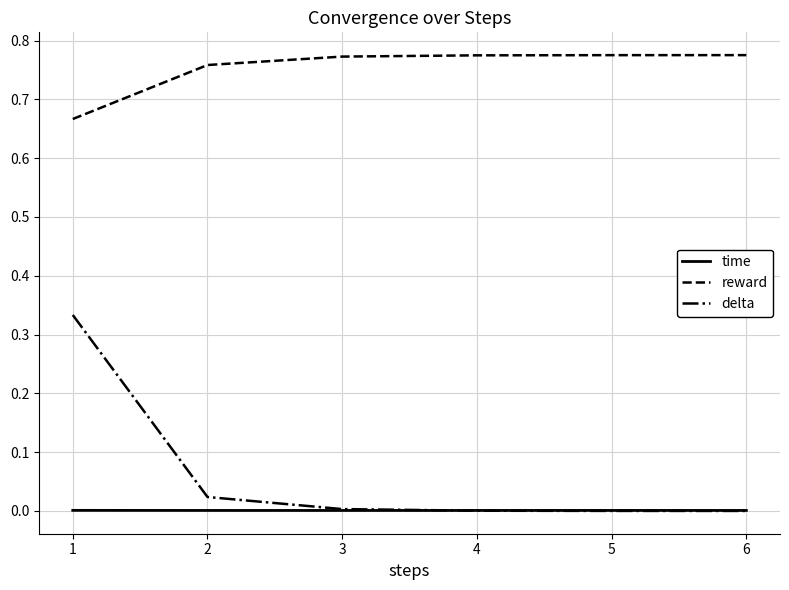

Rank the series by their maximum value, from highest to lowest.

reward, delta, time